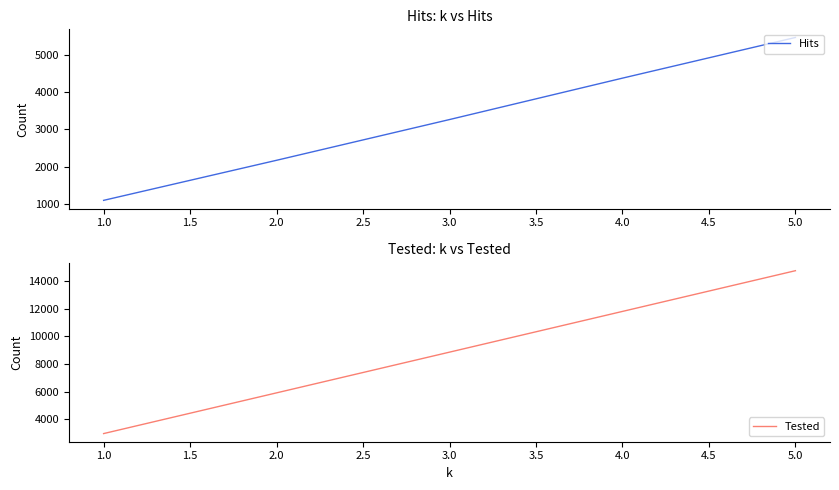

The value of Hits at 5.0 is 2006. True or false?

False